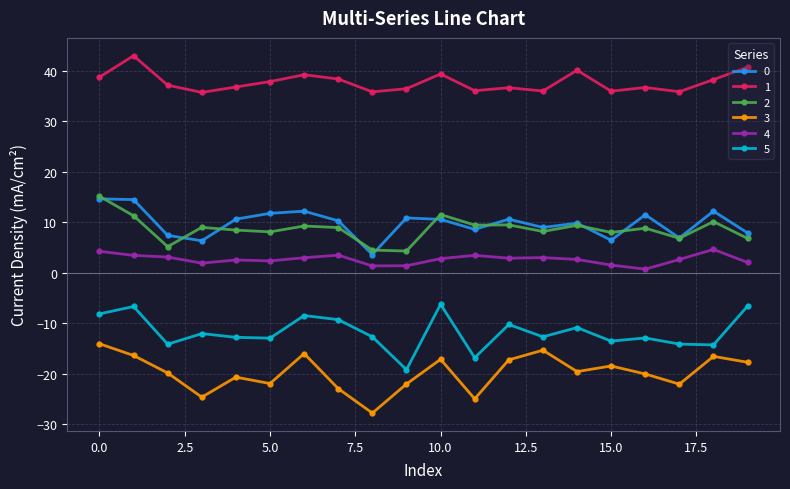

What is the minimum value shown in the chart?

-27.8